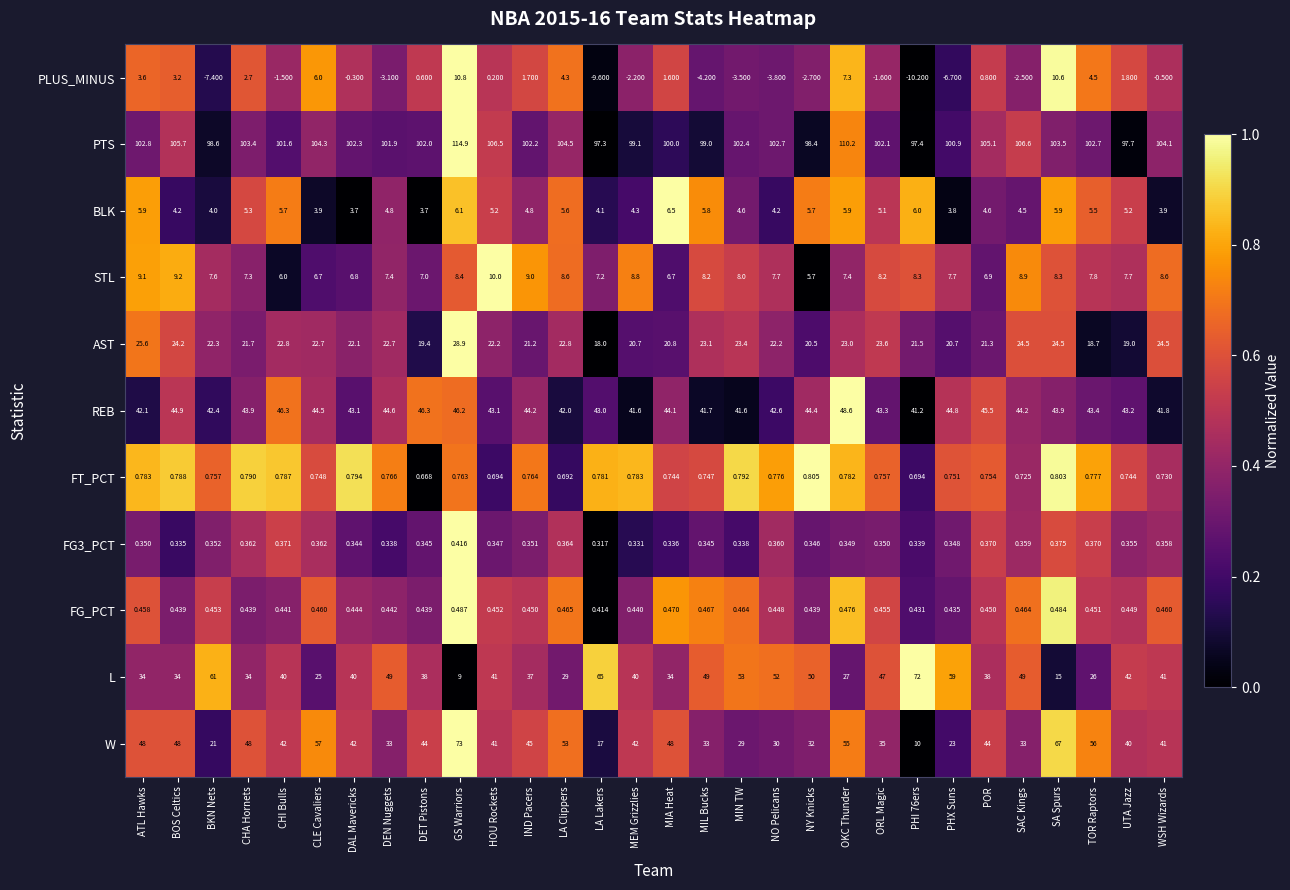

Where does the L series first go above 40?

BKN Nets